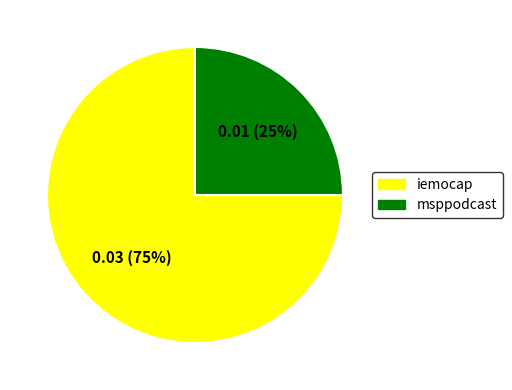

Is it true that msppodcast is 13% of the pie?

False